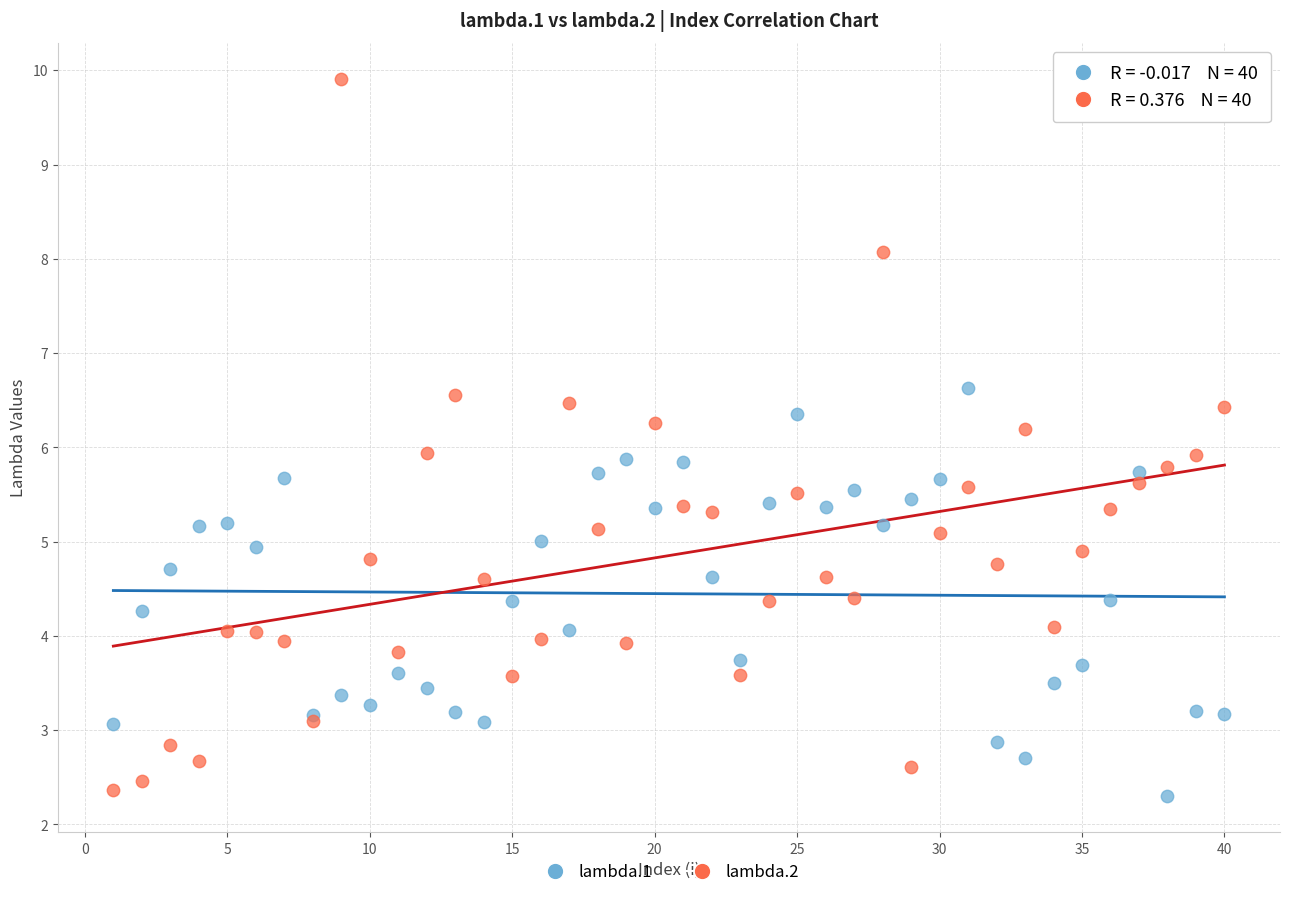

What is the X range (max minus min) for the scatter plot?

39.0